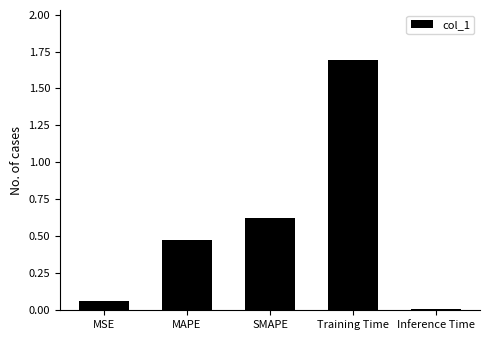

Does the chart contain stacked bars?

No